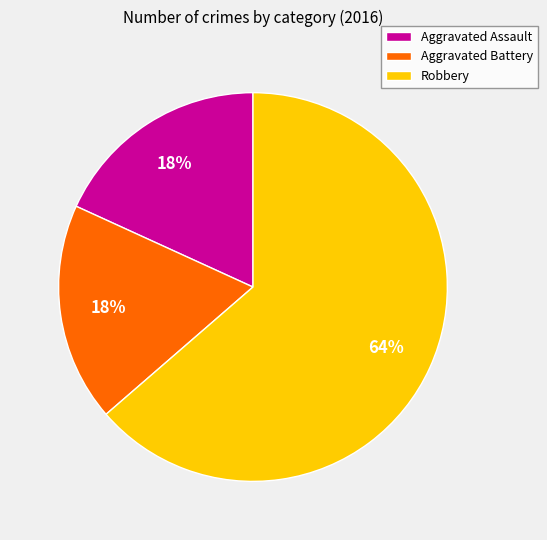

Is it true that Robbery is 64% of the pie?

True